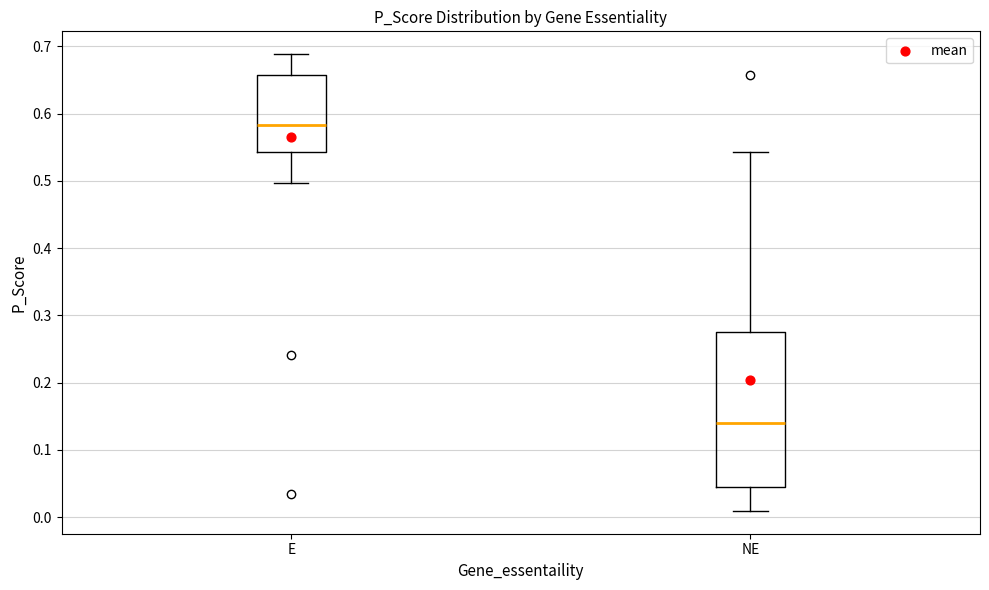

Which box has the lowest median line?

NE